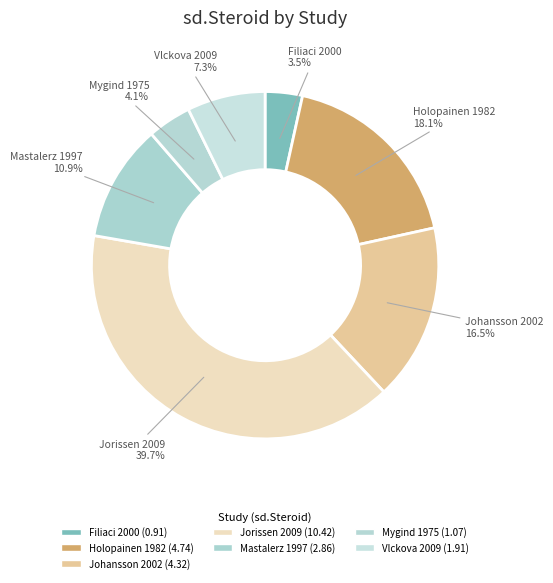

To the nearest percent, what portion does Mygind 1975 represent?

4%